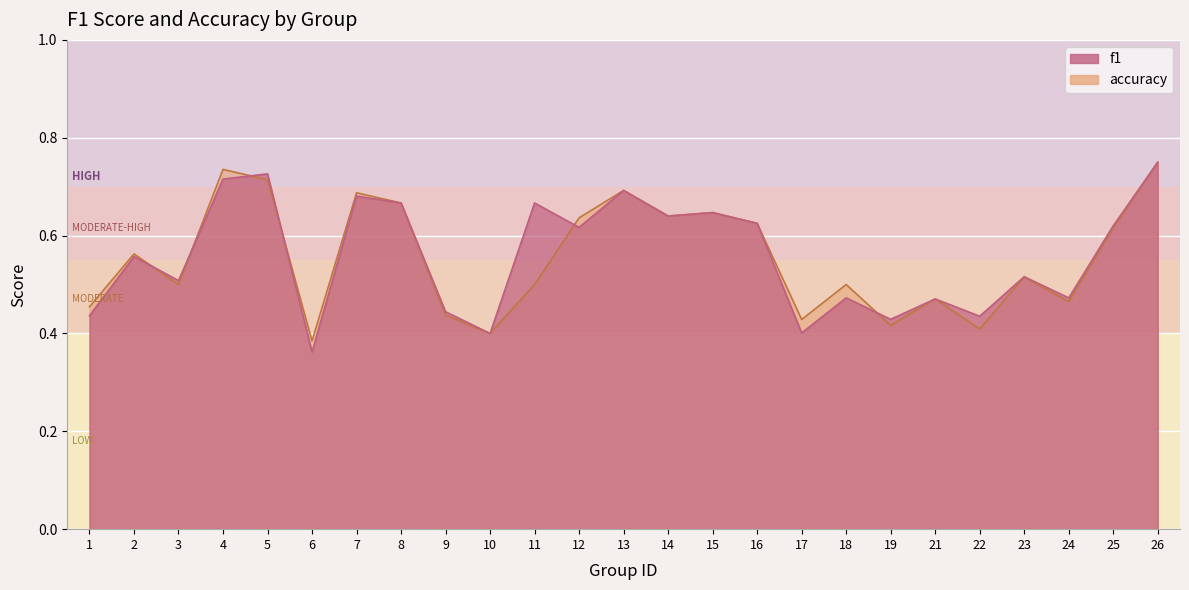

What is the sum of the f1 values at 16 and 10?

1.0